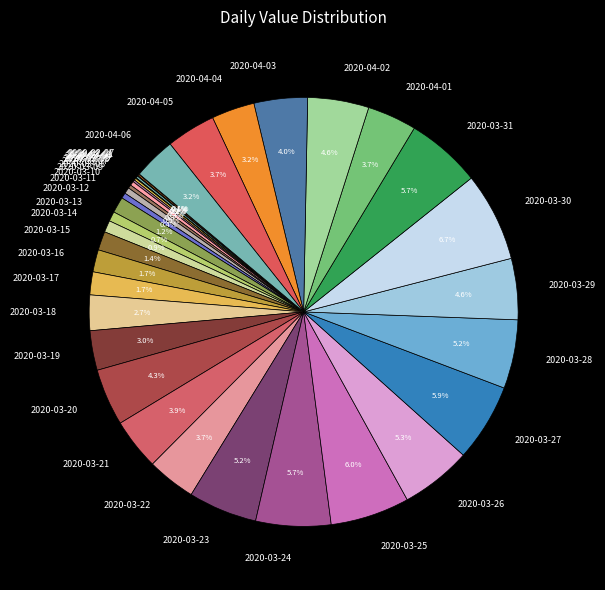

What percentage do 2020-03-23 and 2020-03-29 together represent?

9.8%